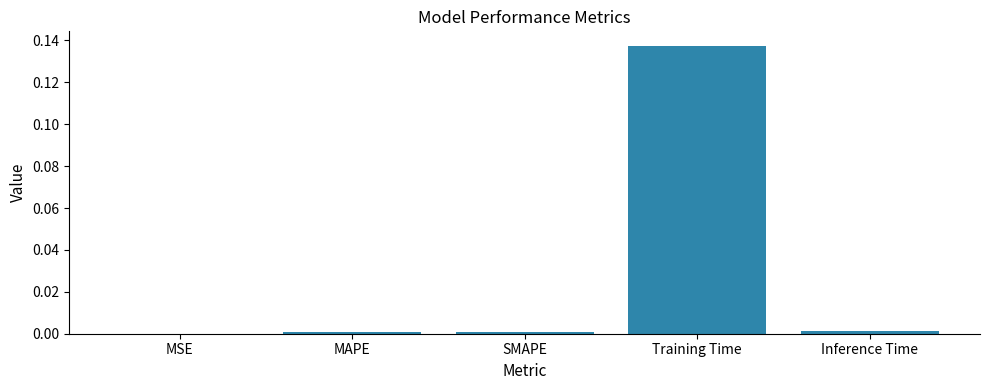

At which category does the chart reach its peak across all series?

Training Time